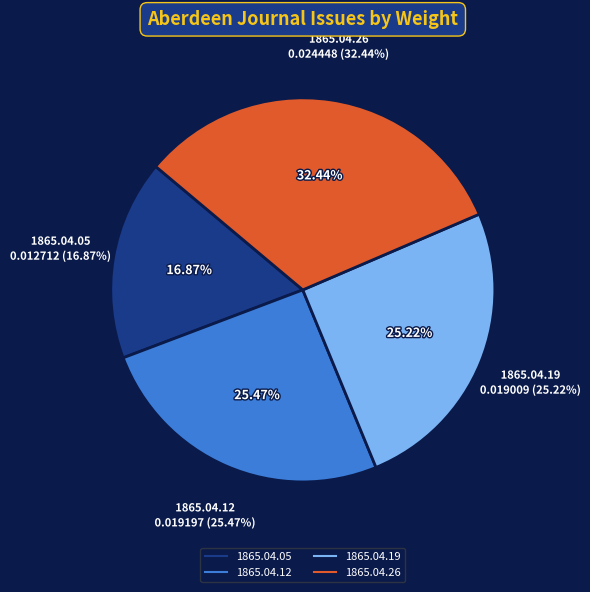

Is it true that 1865.04.05_AberdeenJournal is 5% of the pie?

False